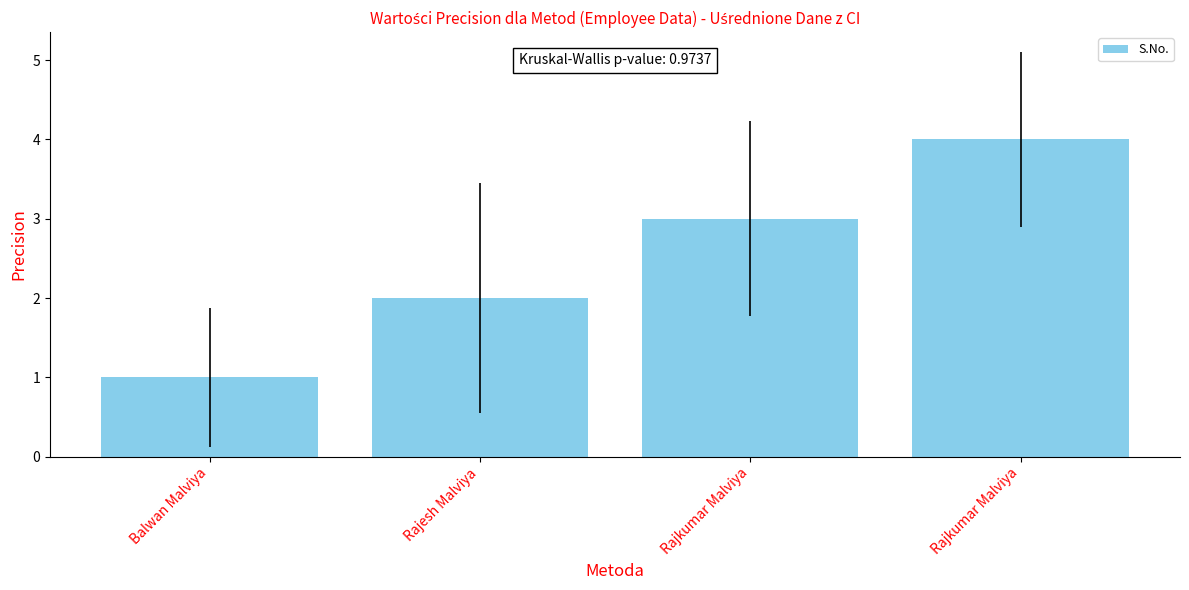

How many values are below 3?

2